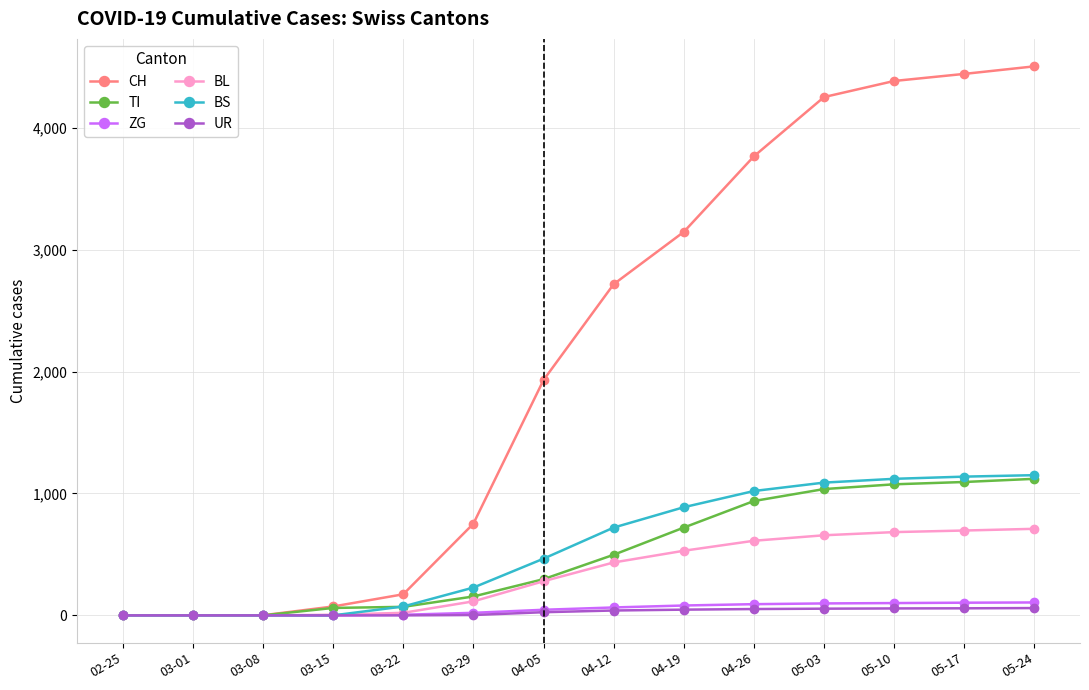

What are all the series names shown in the legend?

CH, TI, ZG, BL, BS, UR